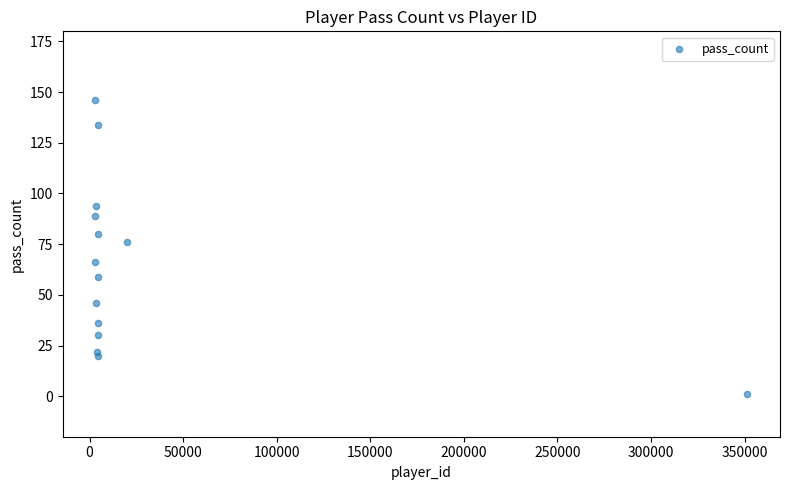

What is the range of X values (max minus min)?

348526